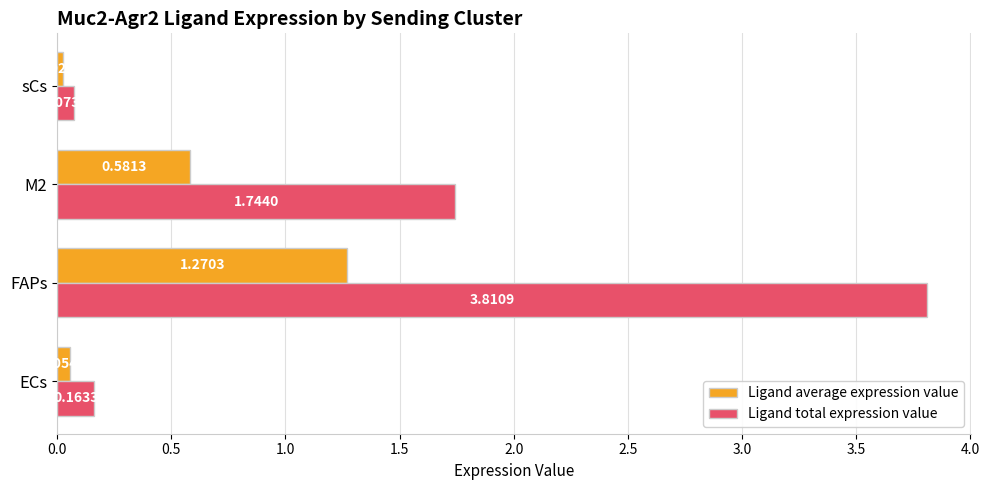

Where is Ligand average expression value nearest to the value 0?

sCs